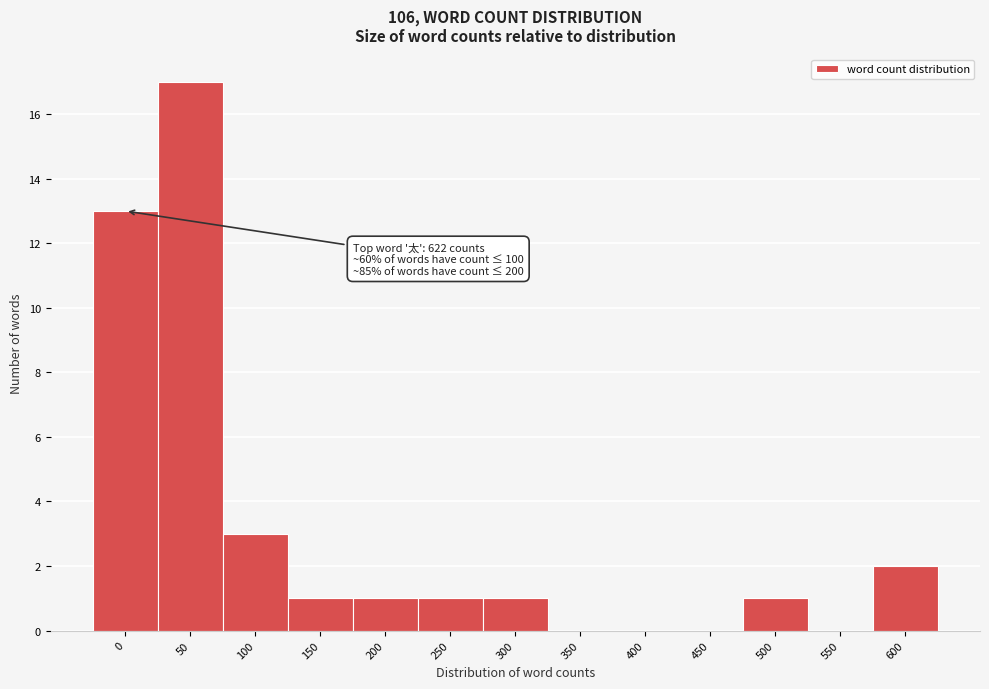

Reading right to left, extract all data points from this chart.

600=2	550=0	500=1	450=0	400=0	350=0	300=1	250=1	200=1	150=1	100=3	50=17	0=13